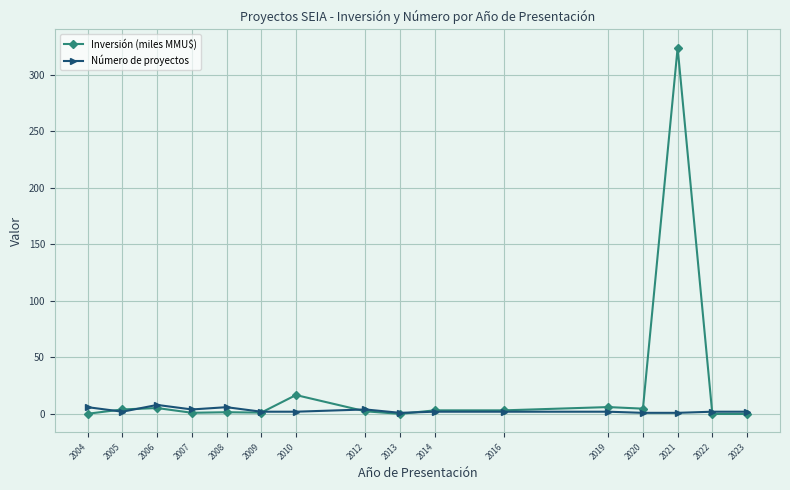

How many distinct data groups are displayed?

2